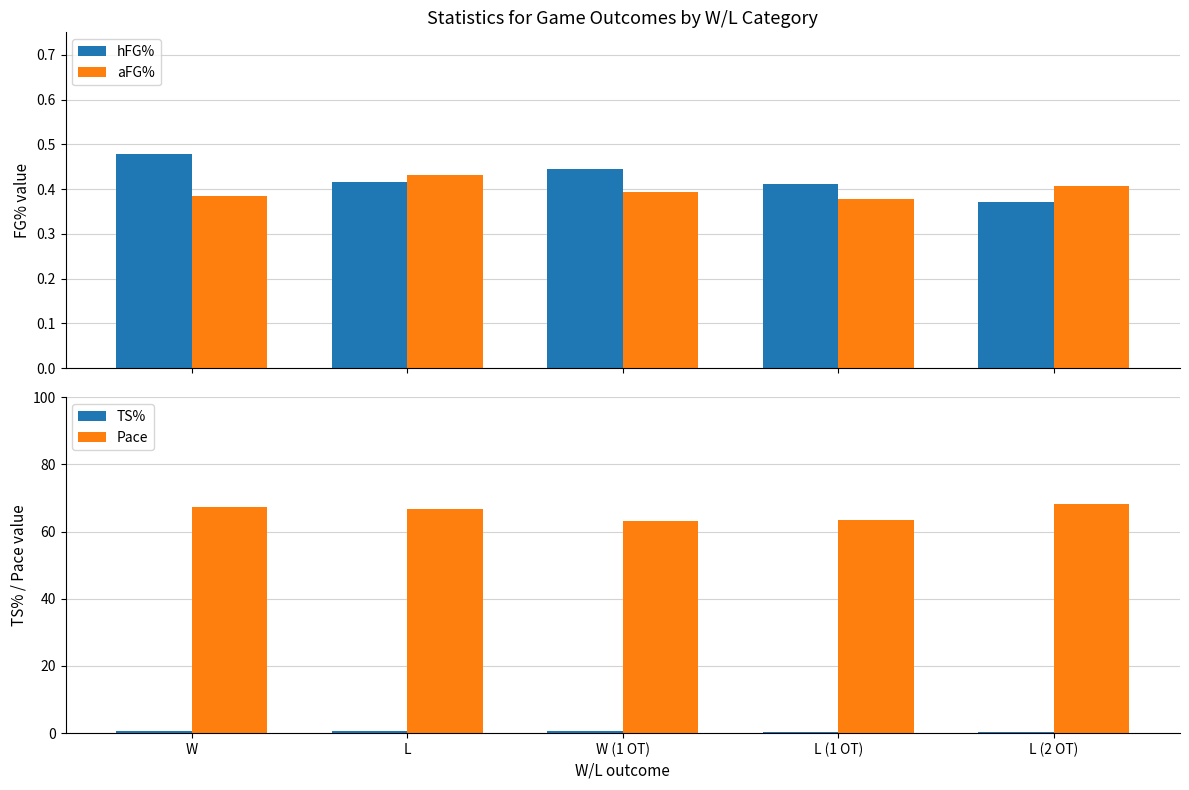

What is the total value across all series at L?

68.0